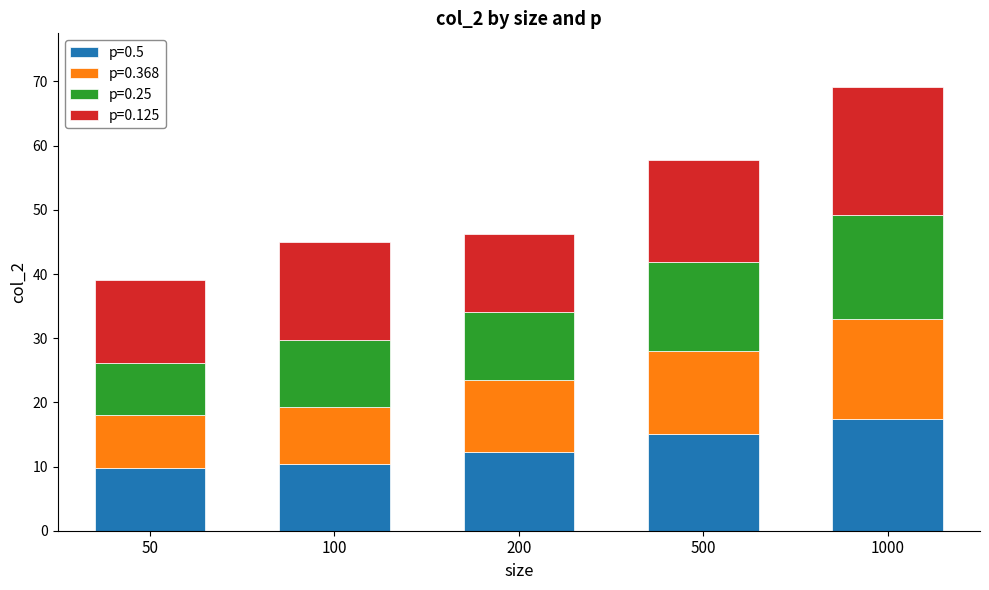

Reading right to left, transcribe the values for p=0.5.

17.5	15.0	12.3	10.3	9.7